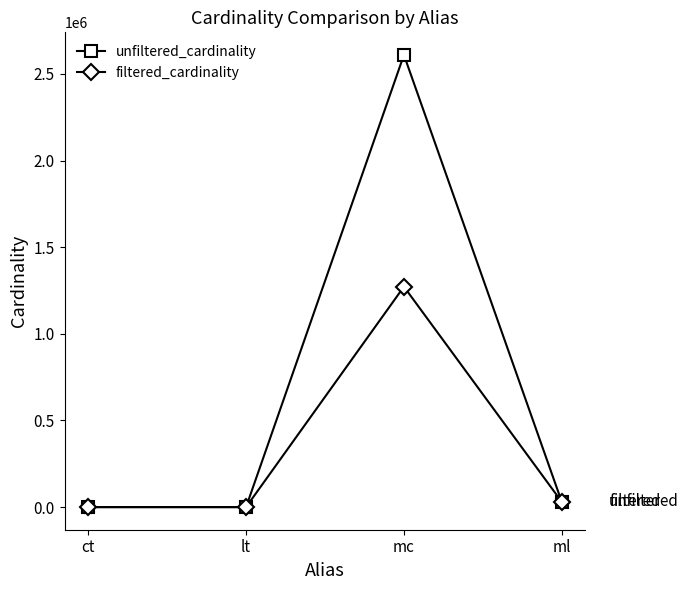

What is the value of the unfiltered_cardinality point at the 3rd from the left?

2609129